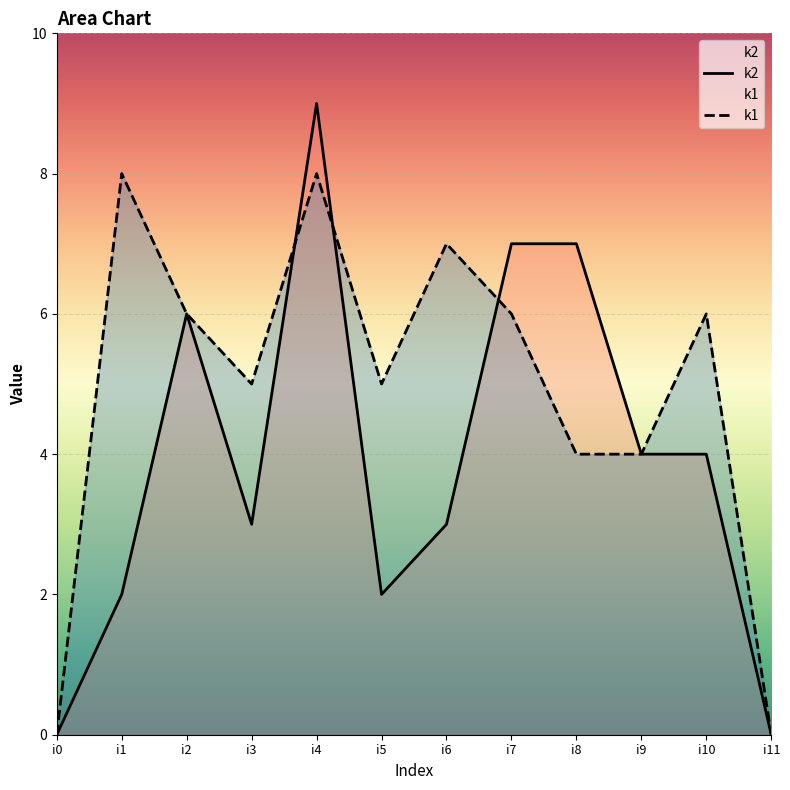

What is the value of the k1 point at the 7th from the left?

7